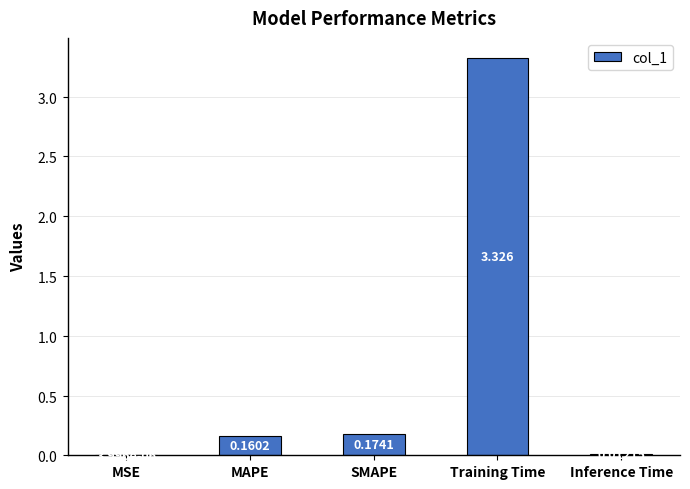

What is the average value?

0.7